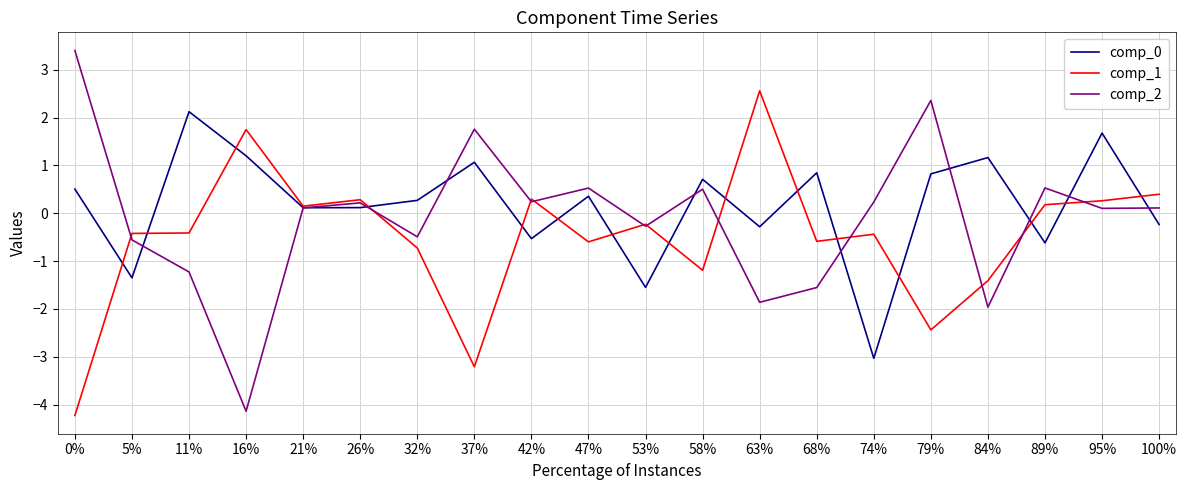

What is the lowest value of the comp_0 series?

-3.0